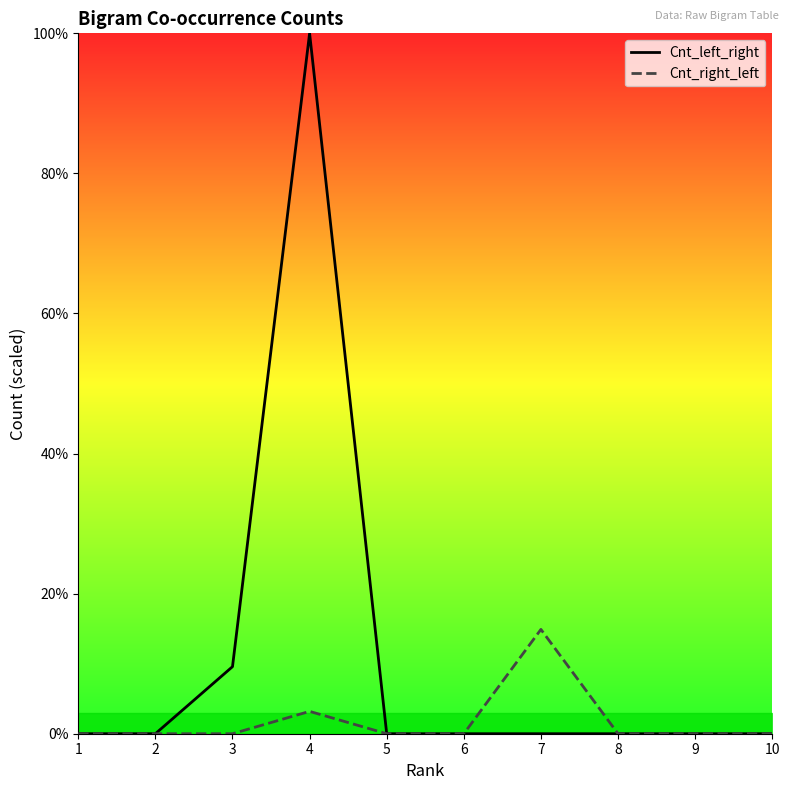

In Cnt_right_left, how many points are higher than both neighbors (excluding endpoints)?

2